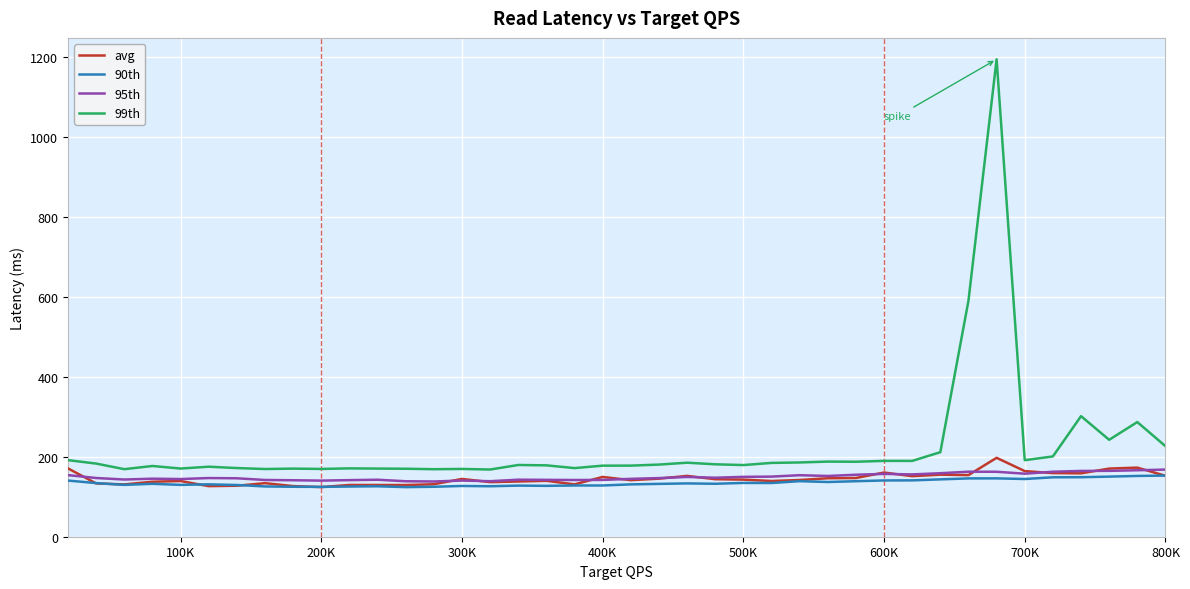

In 95th, how many points are higher than both neighbors (excluding endpoints)?

9